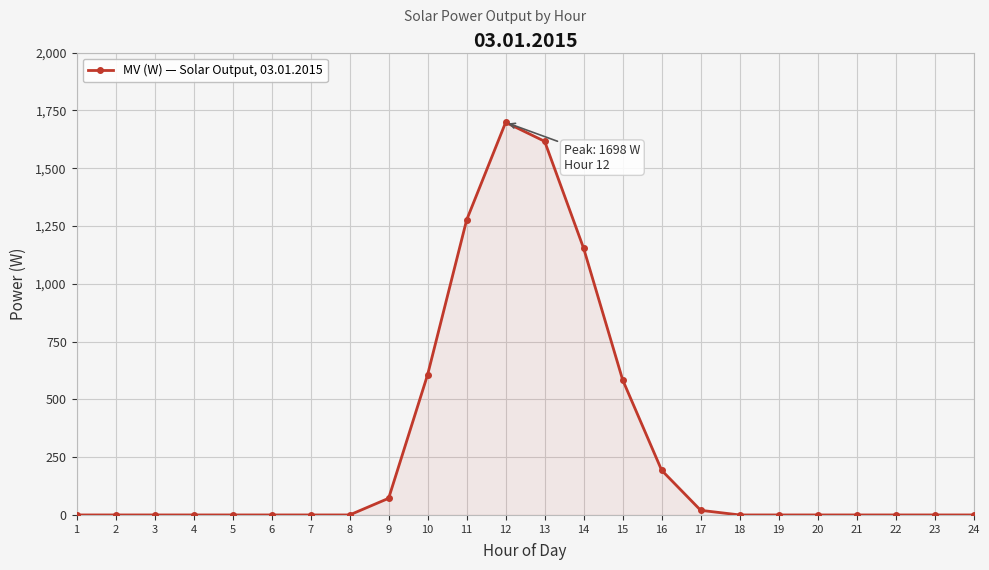

What is the change in value from 7 to 16?

+193